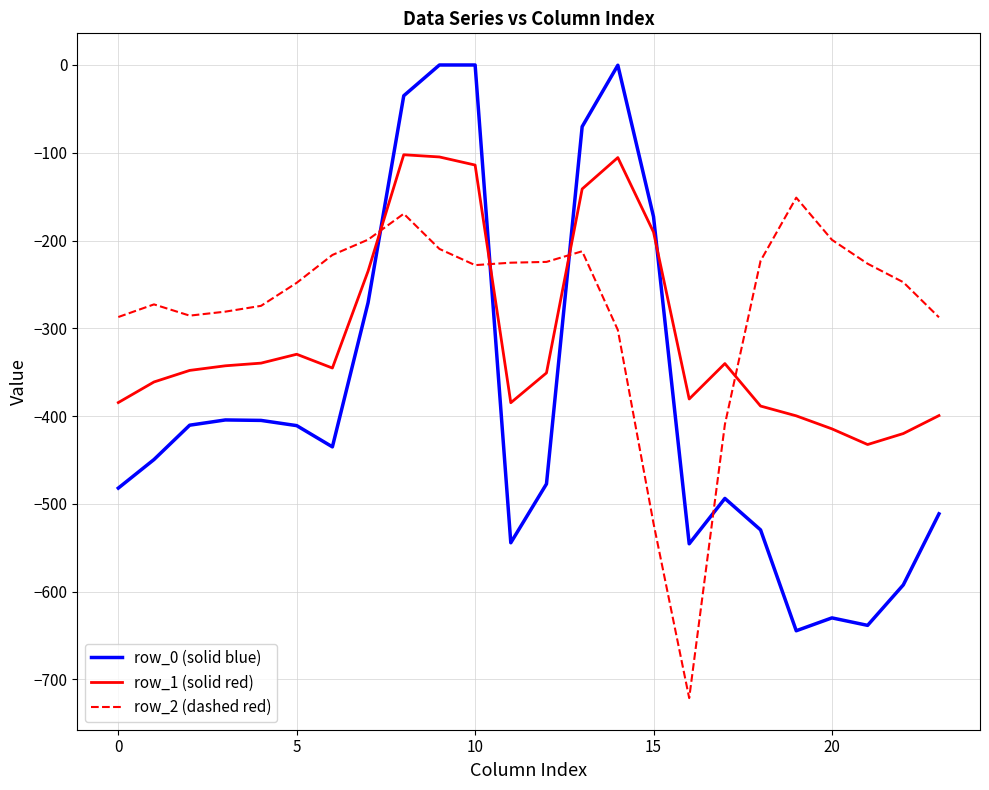

True or false: row_2 (dashed red) and row_1 (solid red) intersect in this chart.

True